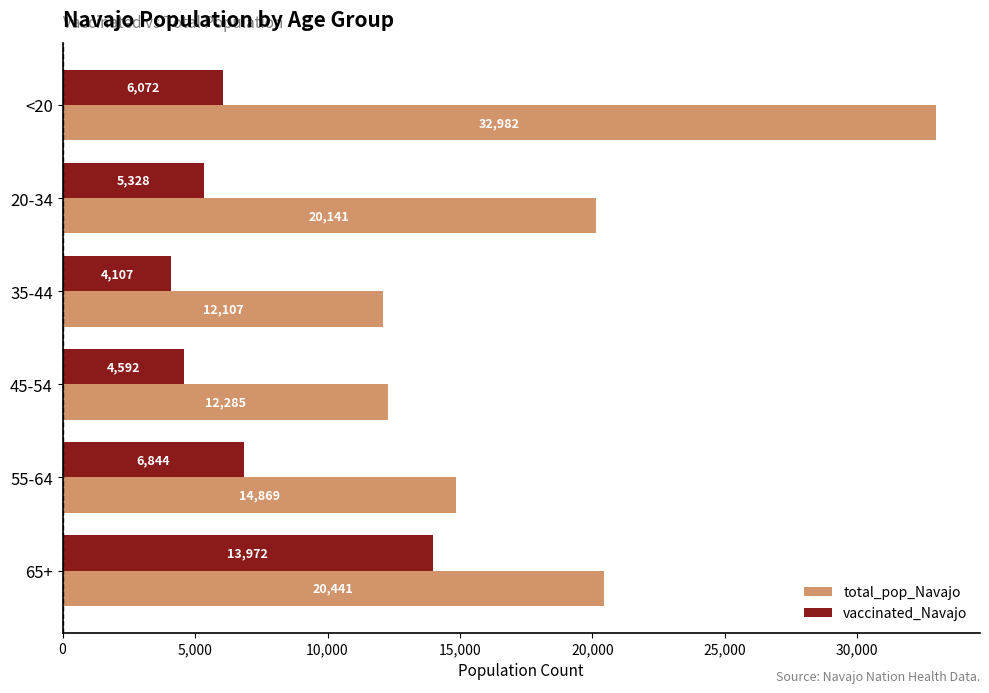

What is the smallest value displayed?

4107